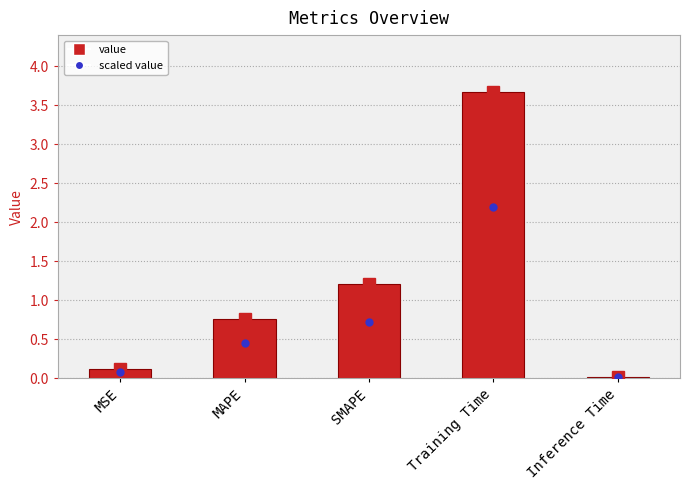

What is the difference between the maximum and minimum values?

3.6